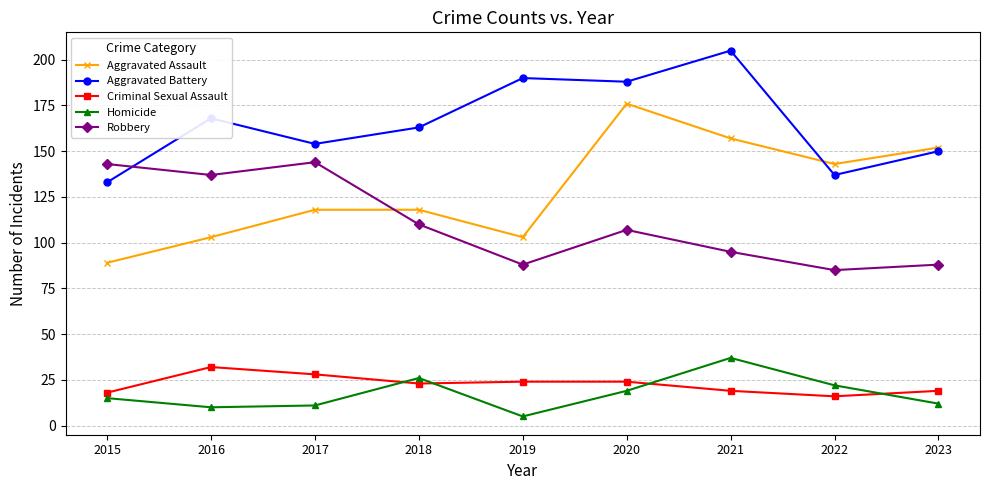

Is it true that Criminal Sexual Assault equals 7 at 2019?

False